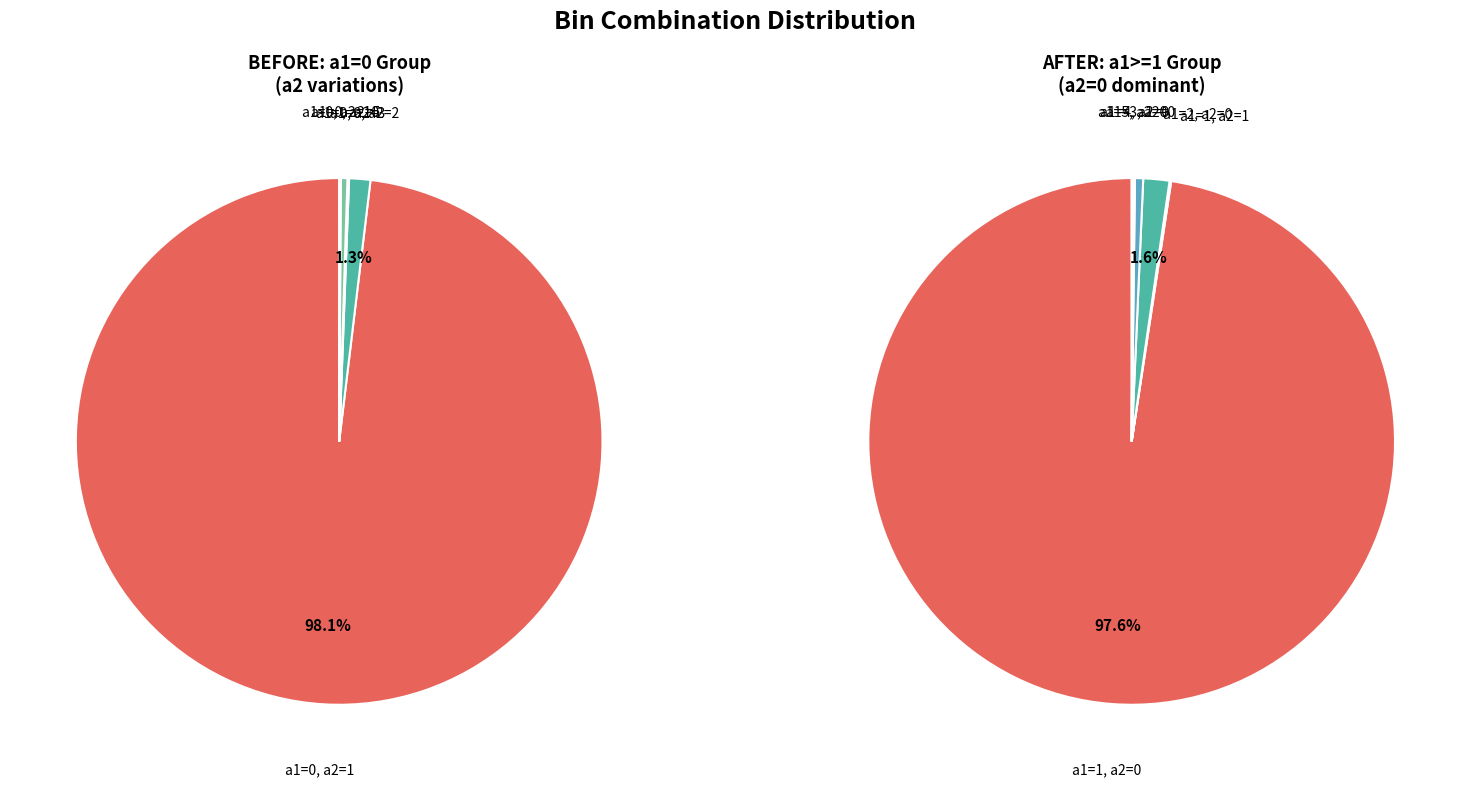

Rank the categories by value from lowest to highest.

a1=0, a2=3, a1=0, a2=10, a1=1, a2=1, a1=4, a2=0, a1=5, a2=0, a1=0, a2=5, a1=3, a2=0, a1=0, a2=2, a1=2, a2=0, a1=1, a2=0, a1=0, a2=1